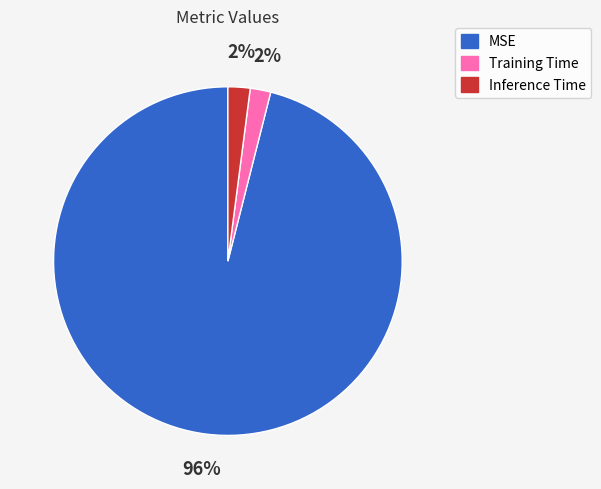

Is the sum of Inference Time and MSE greater than half?

Yes